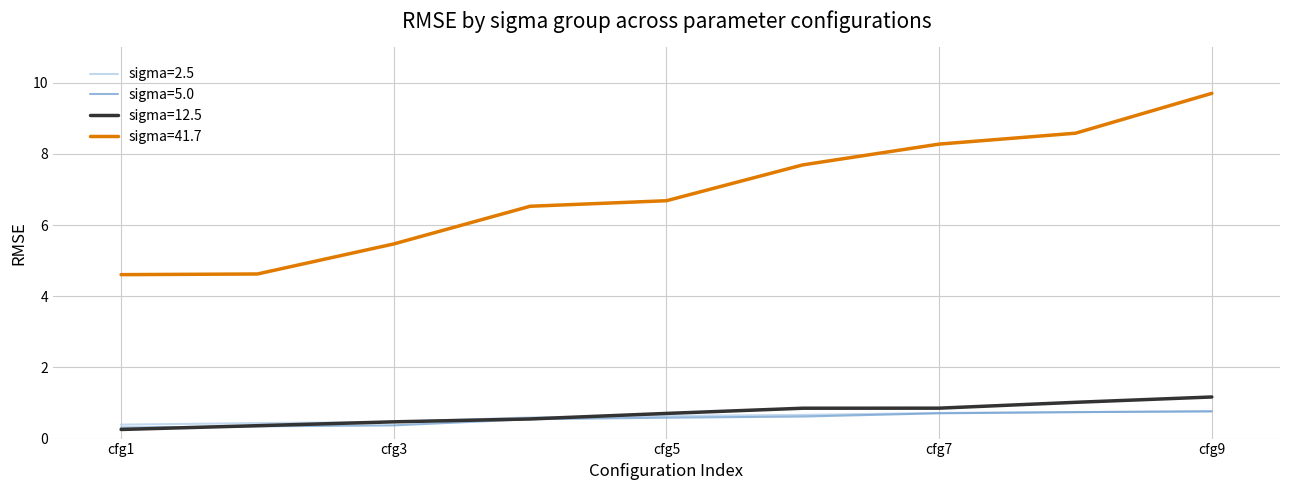

Which series has the widest spread of values?

sigma=41.7